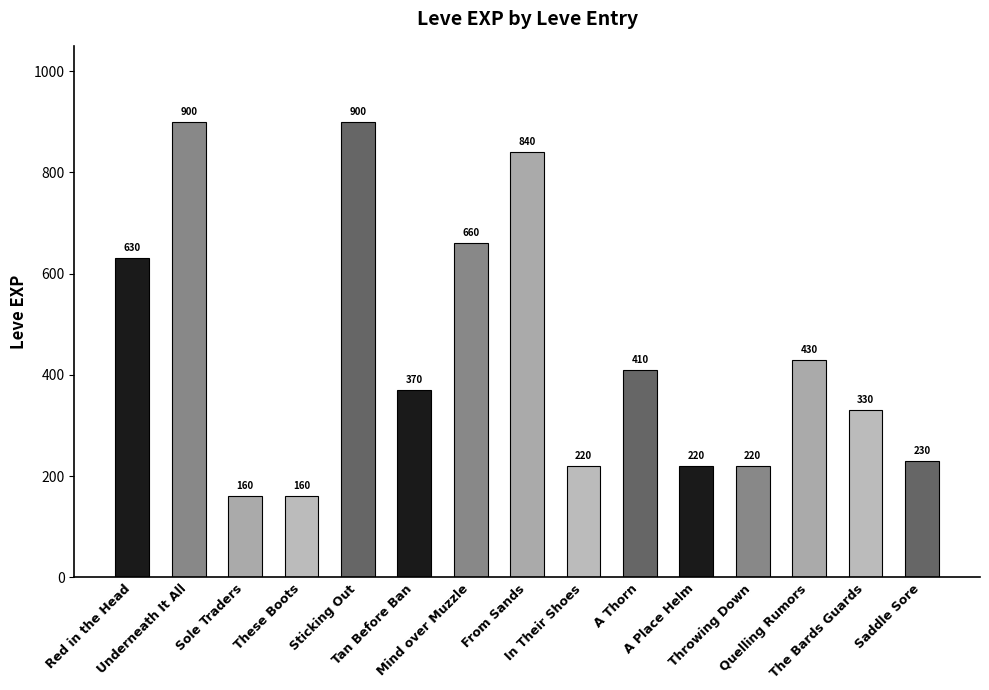

What is the greatest value displayed?

900